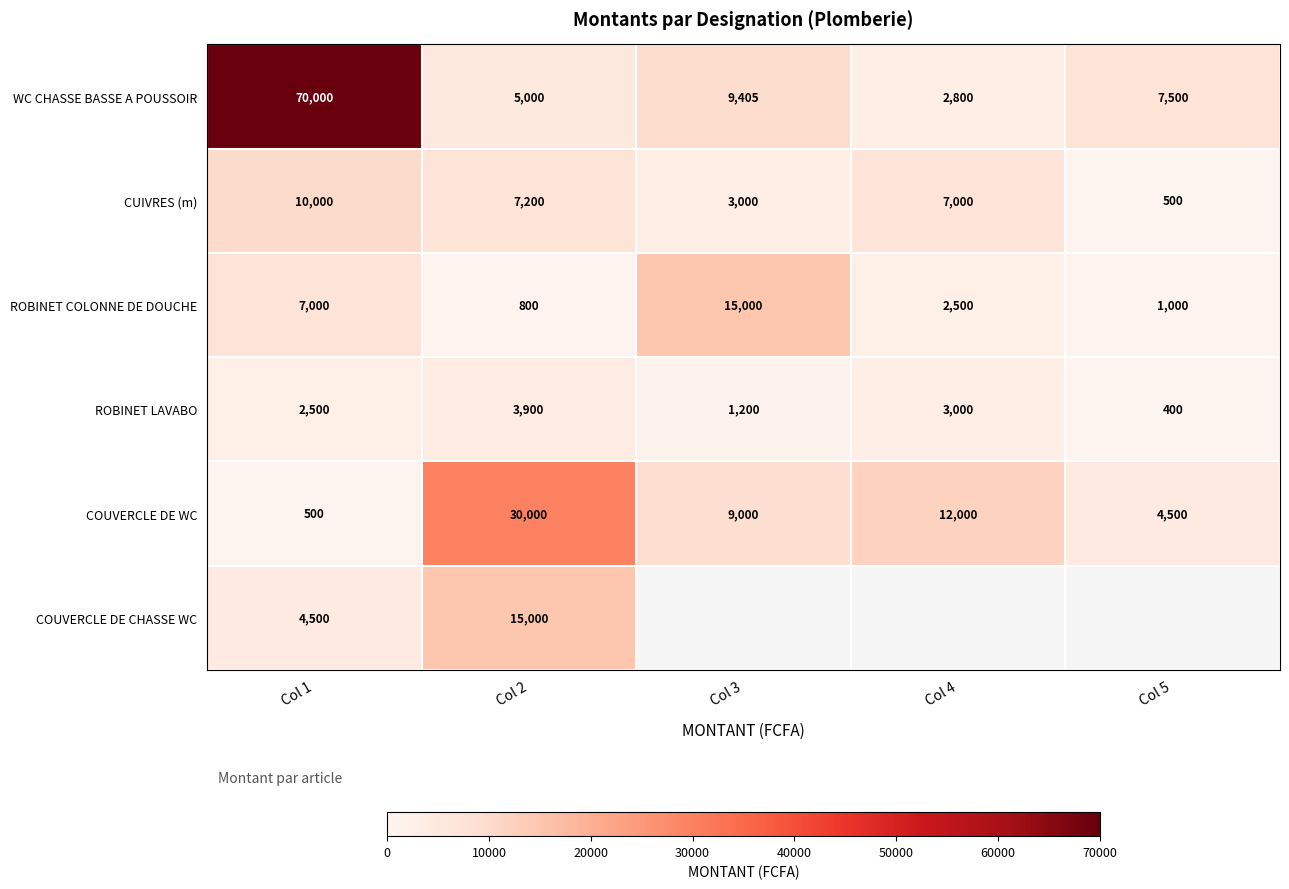

How many categories are shown in the chart?

5